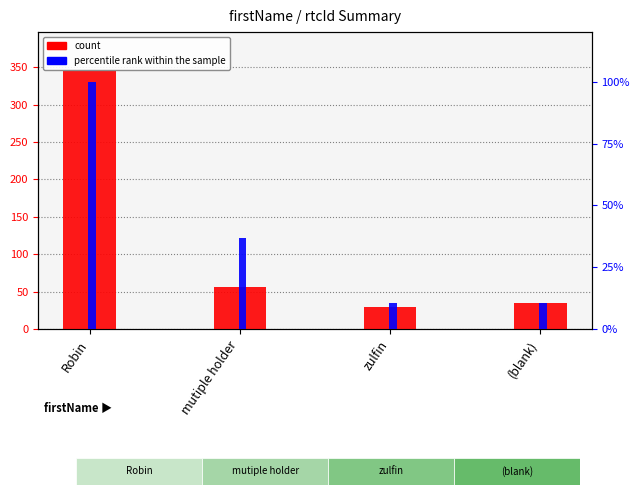

What are all the series names shown in the legend?

count, percentile rank within the sample